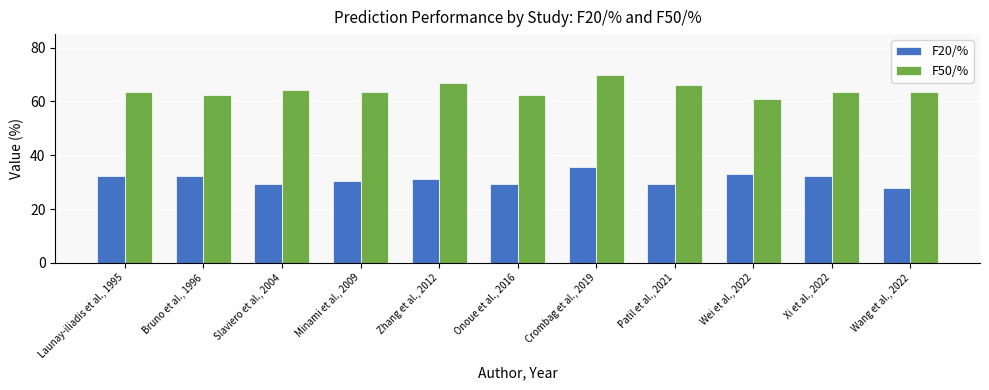

At Launay-iliadis et al., 1995, list the series in order from smallest to largest.

F20/%, F50/%